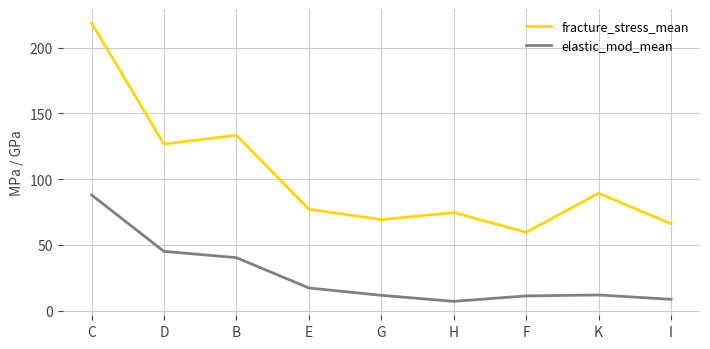

Which series has the largest total across all categories?

fracture_stress_mean